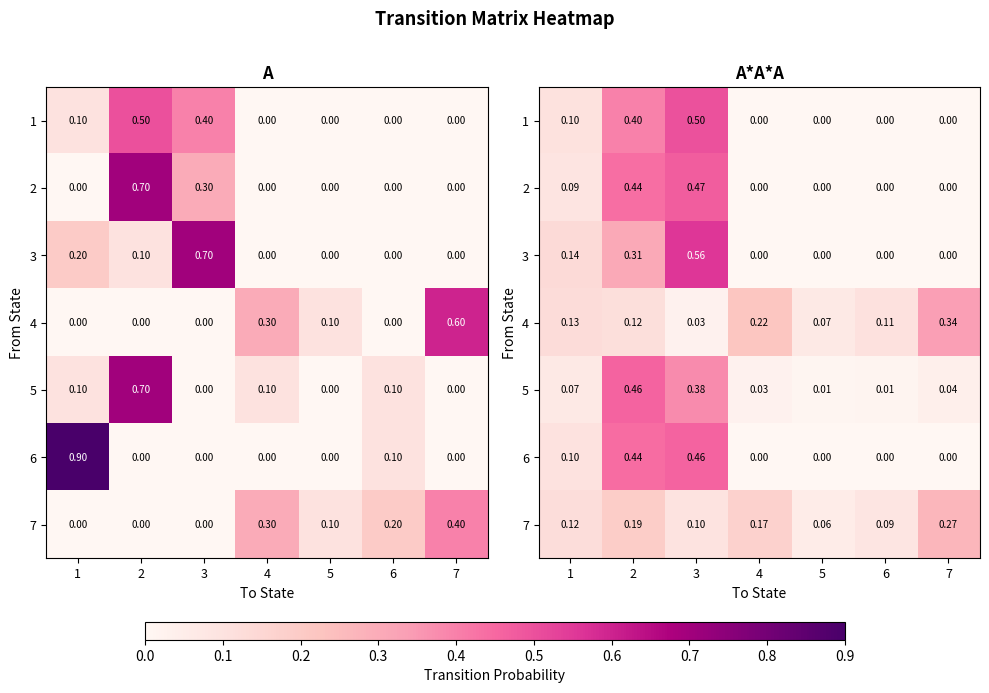

At 6, list the series in order from smallest to largest.

1, 2, 3, 6, 5, 7, 4